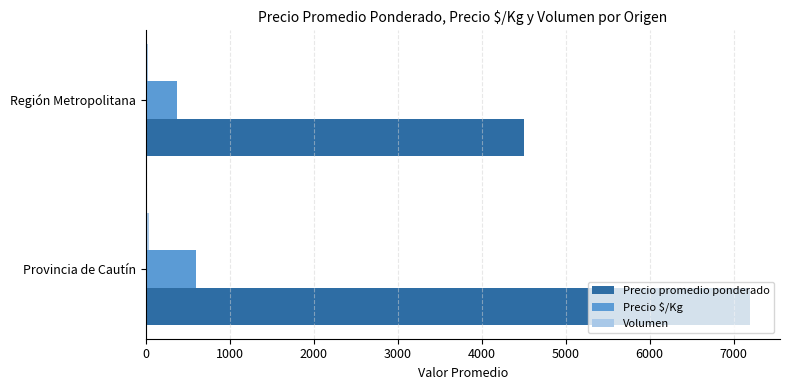

Count the Precio promedio ponderado values in the range 4500 to 7192.

2